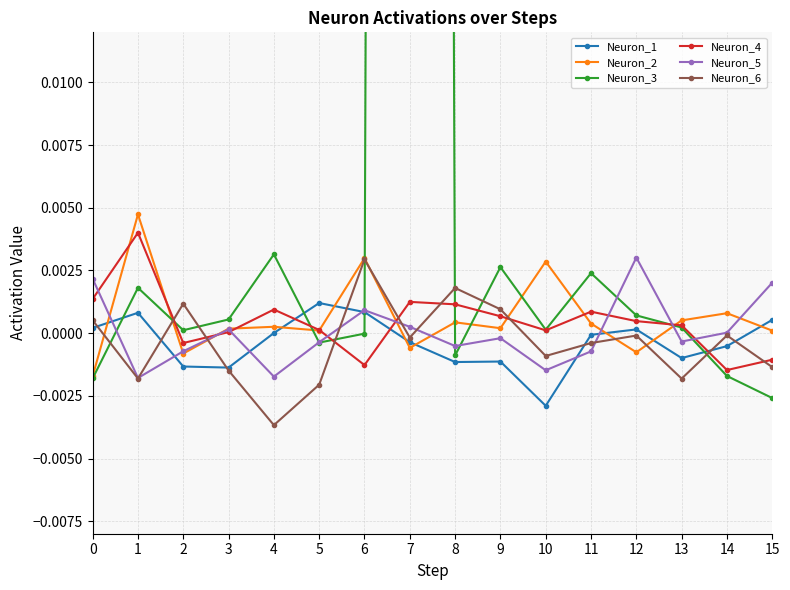

How many times do Neuron_1 and Neuron_3 cross each other?

4